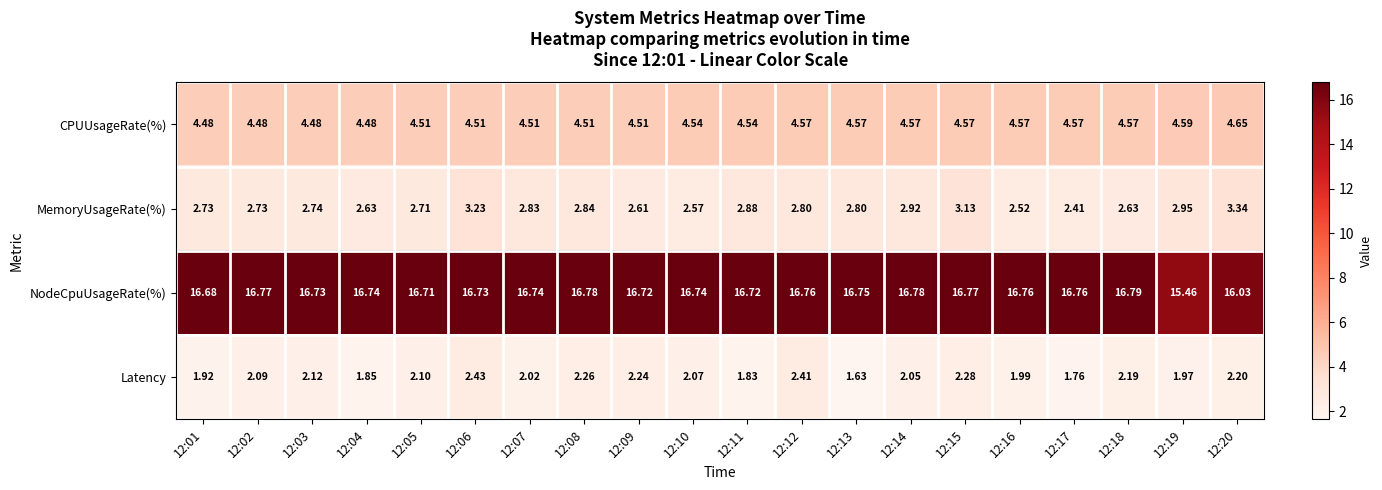

Which series has the largest range (max minus min)?

NodeCpuUsageRate(%)